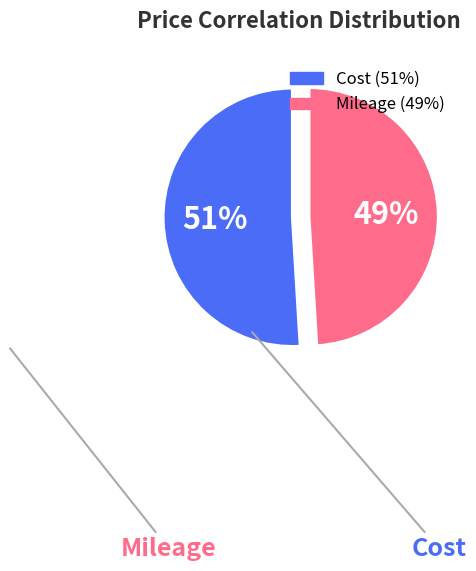

Is it true that Mileage is 49% of the pie?

True